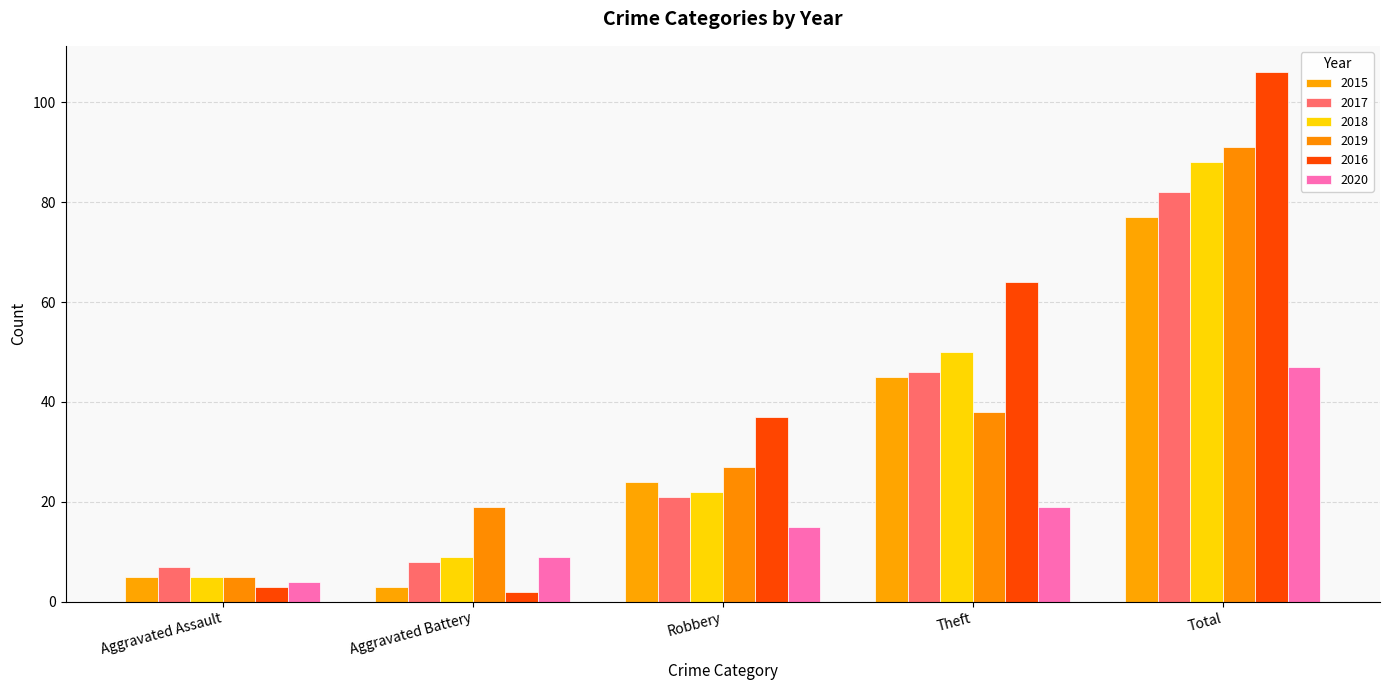

What is the value of the 2015 bar at the 1st from the left?

5